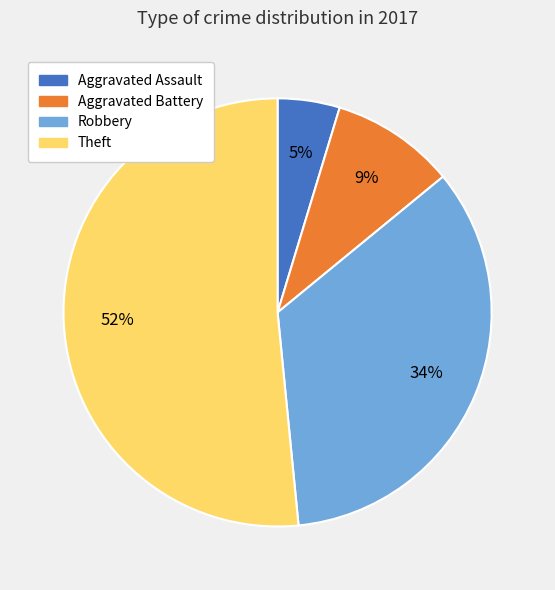

Is the sum of Theft and Aggravated Assault greater than half?

Yes